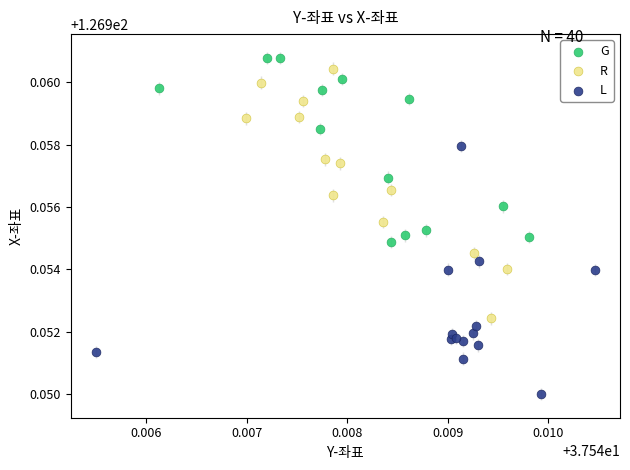

Which series reaches the minimum Y coordinate?

L